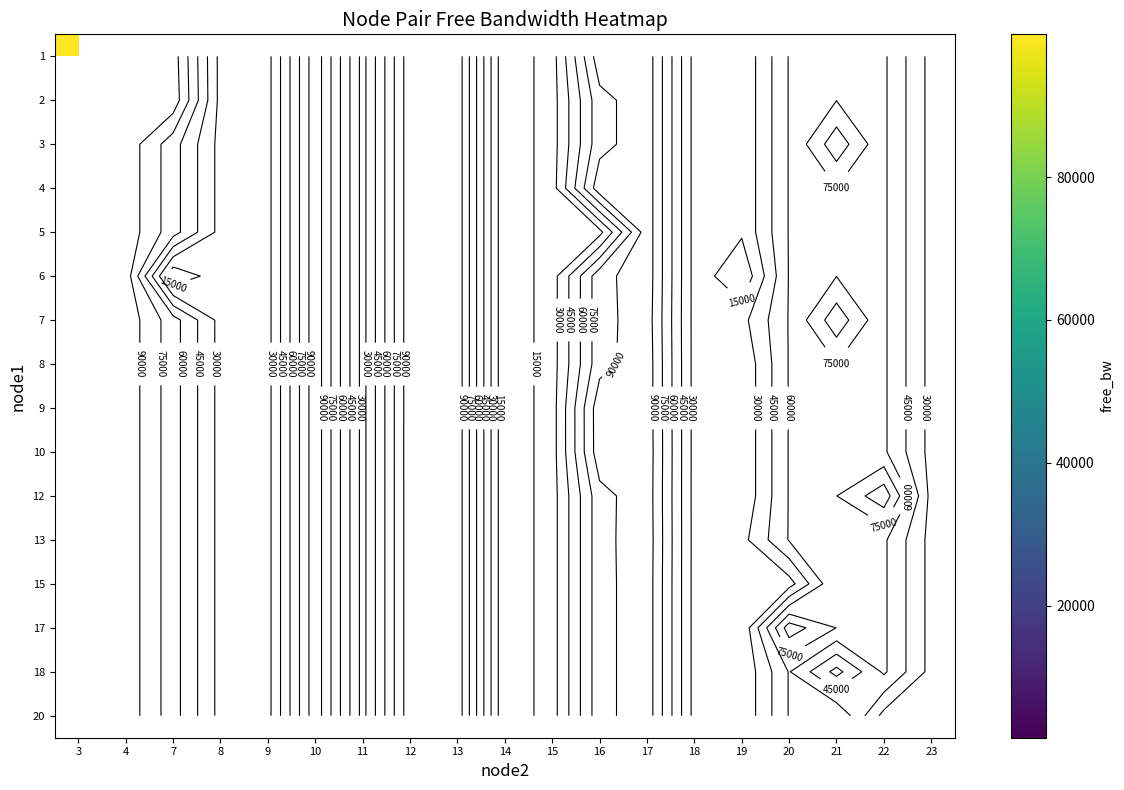

Between 22 and 9, which is larger?

9